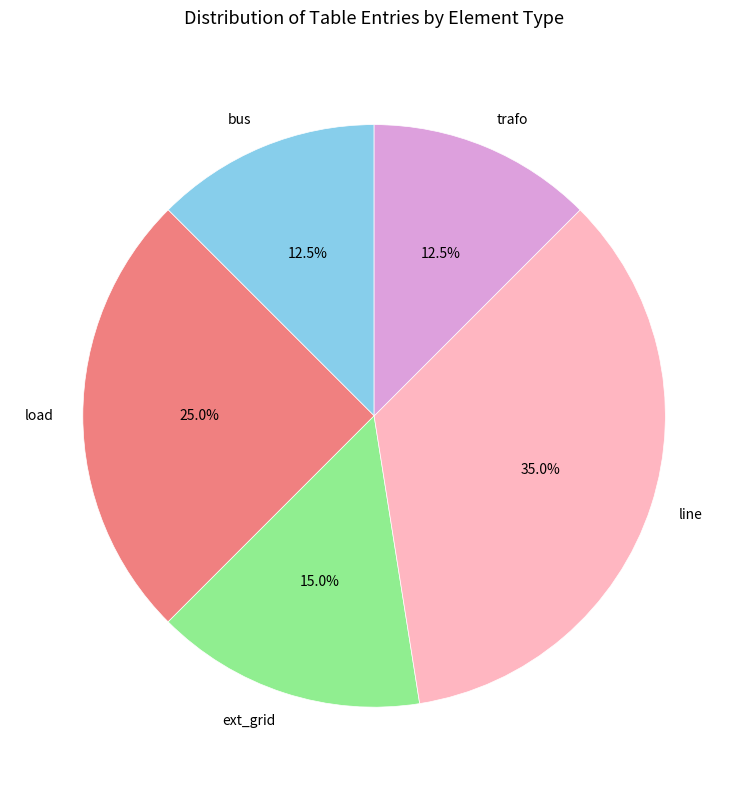

Approximately how many times larger is the value at bus compared to ext_grid?

0.8